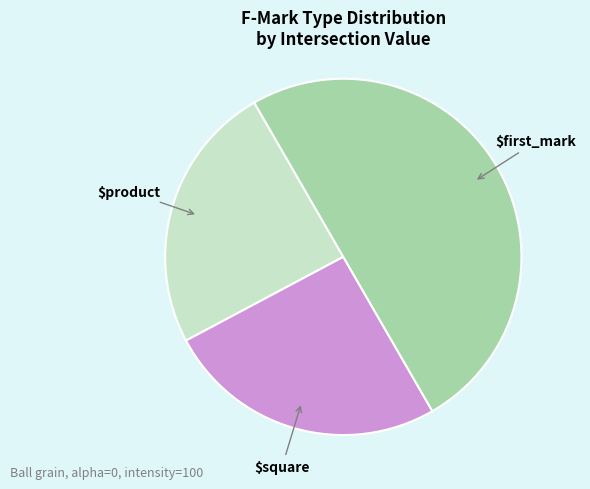

How many segments does this pie chart have?

3